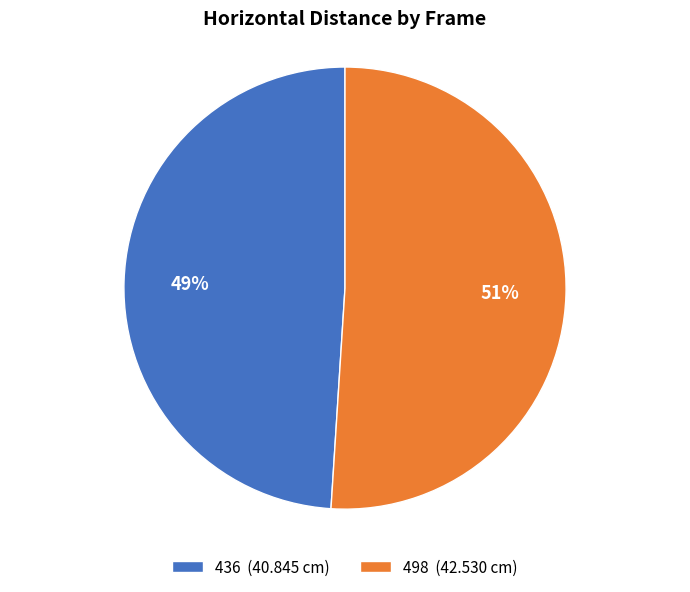

How many slices are in this pie chart?

2